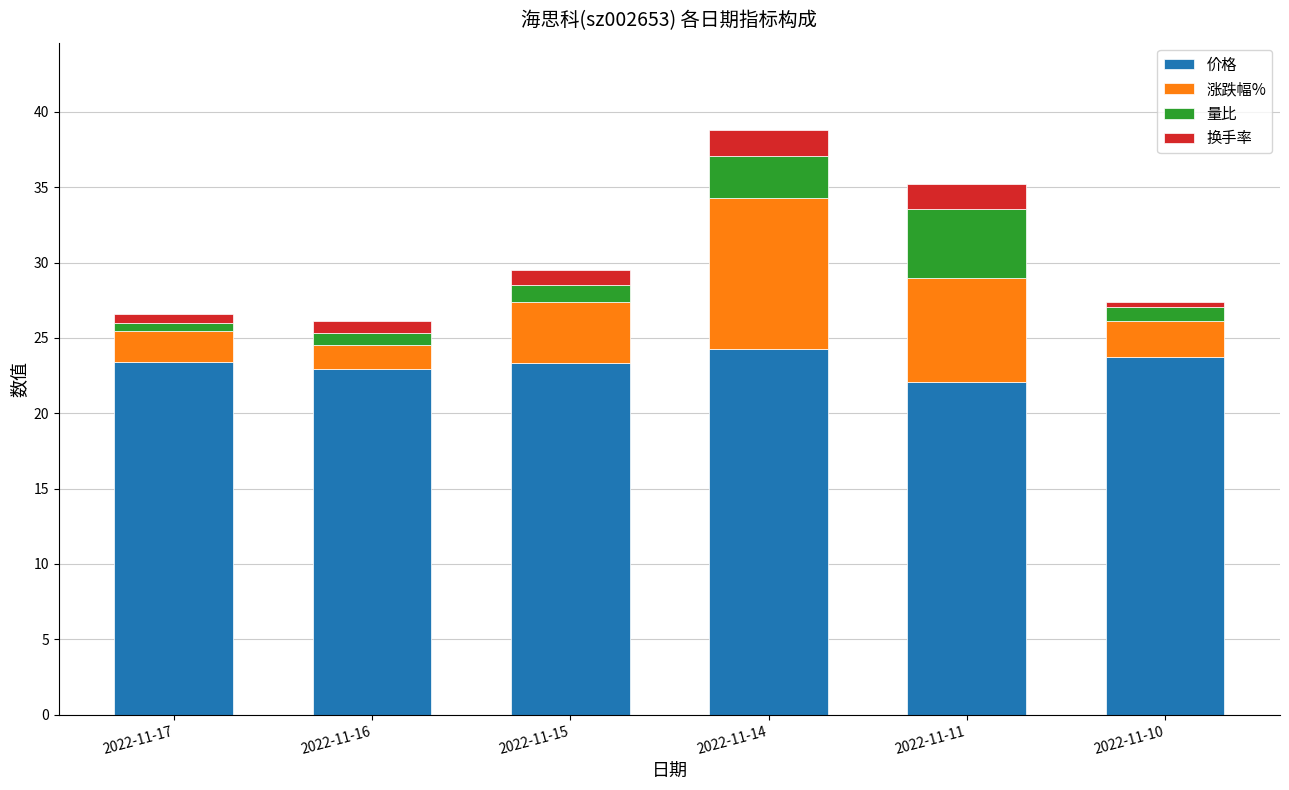

How many categories are shown in the chart?

6